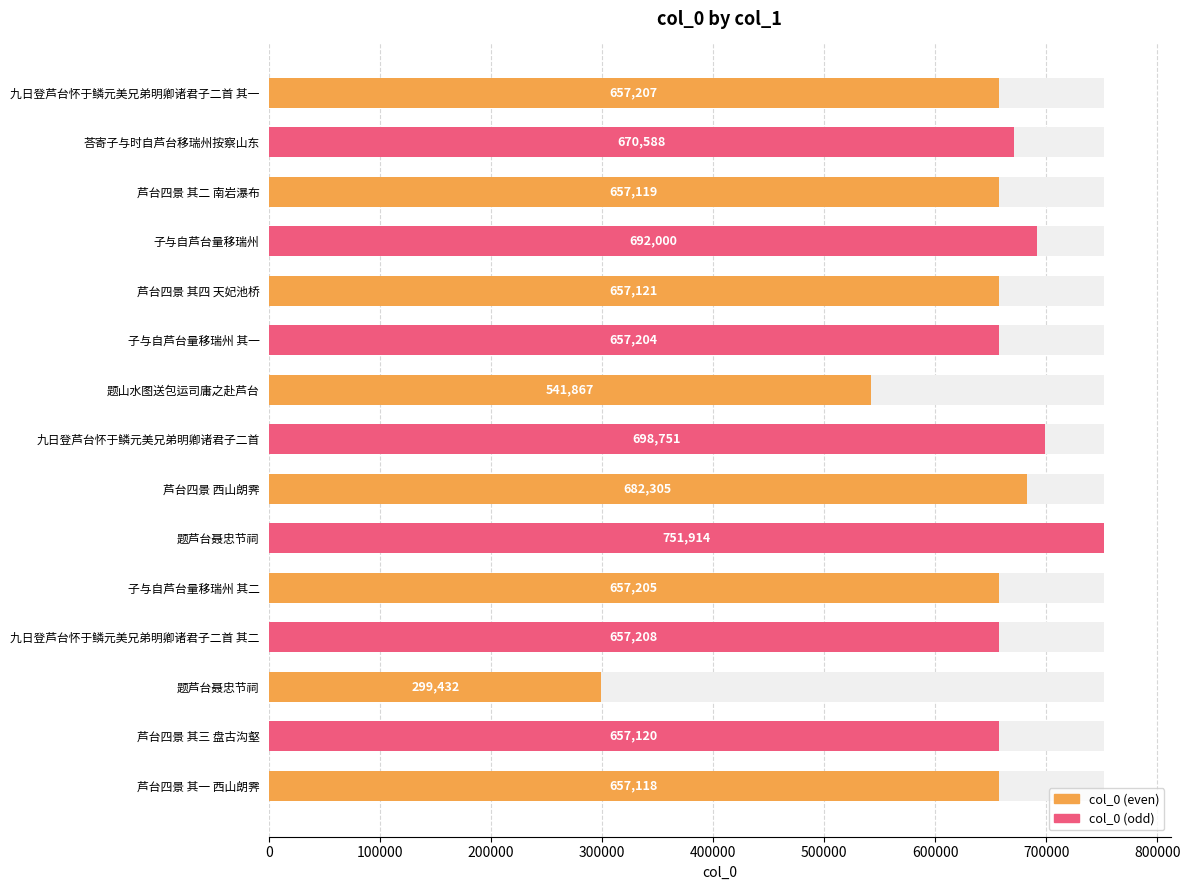

The chart shows a value of 657208 at 九日登芦台怀于鳞元美兄弟明卿诸君子二首 其二. True or false?

True